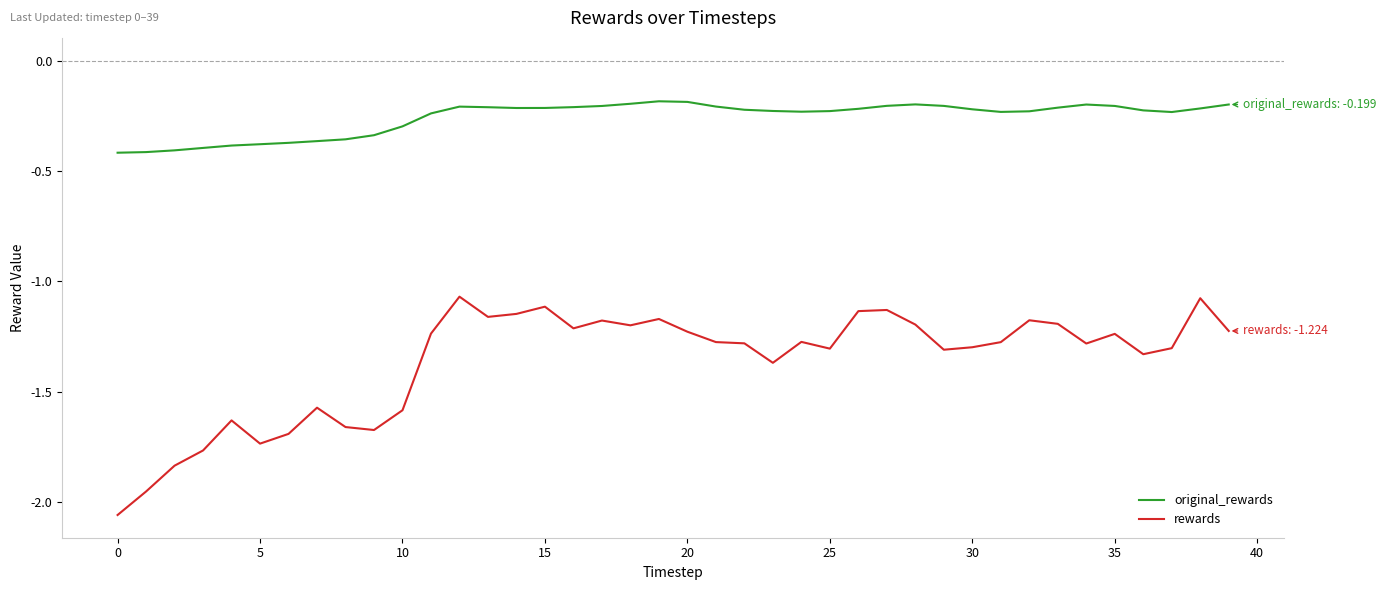

Which series has the largest range (max minus min)?

rewards